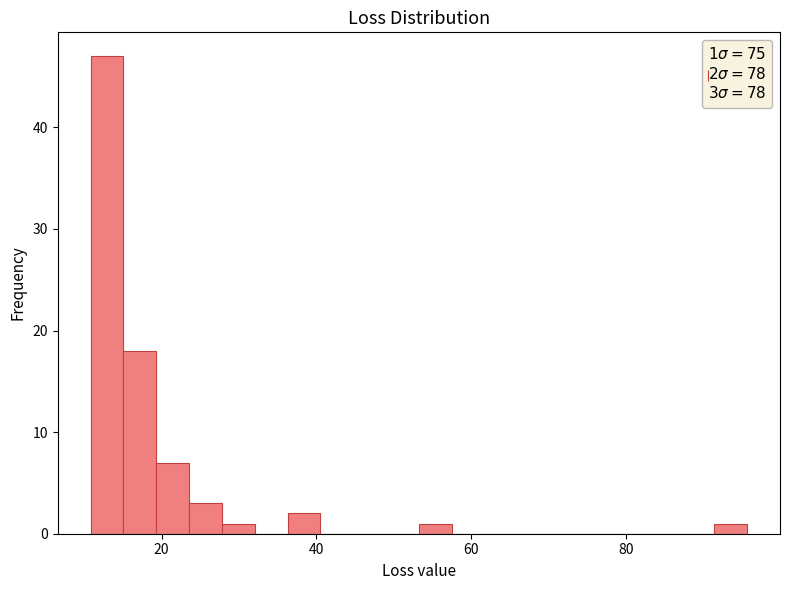

Read against the x-axis, roughly where is the centre of the tallest bar?

12